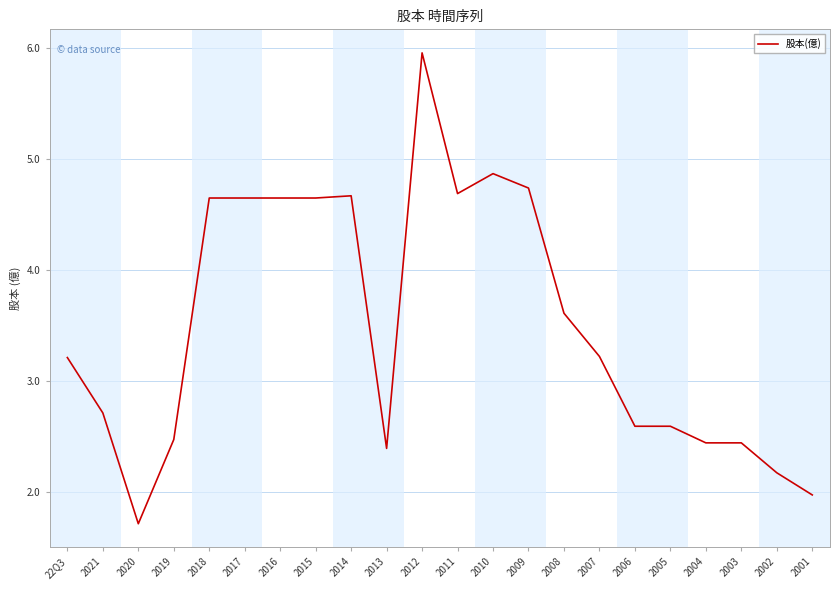

Between 2007 and 2013, which is larger?

2007